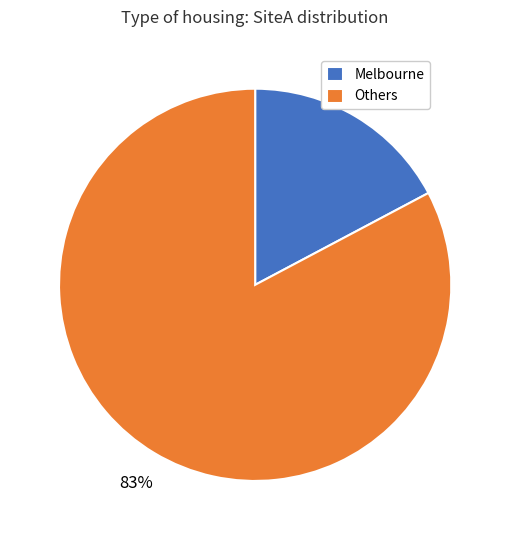

Is it true that Melbourne is 29% of the pie?

False